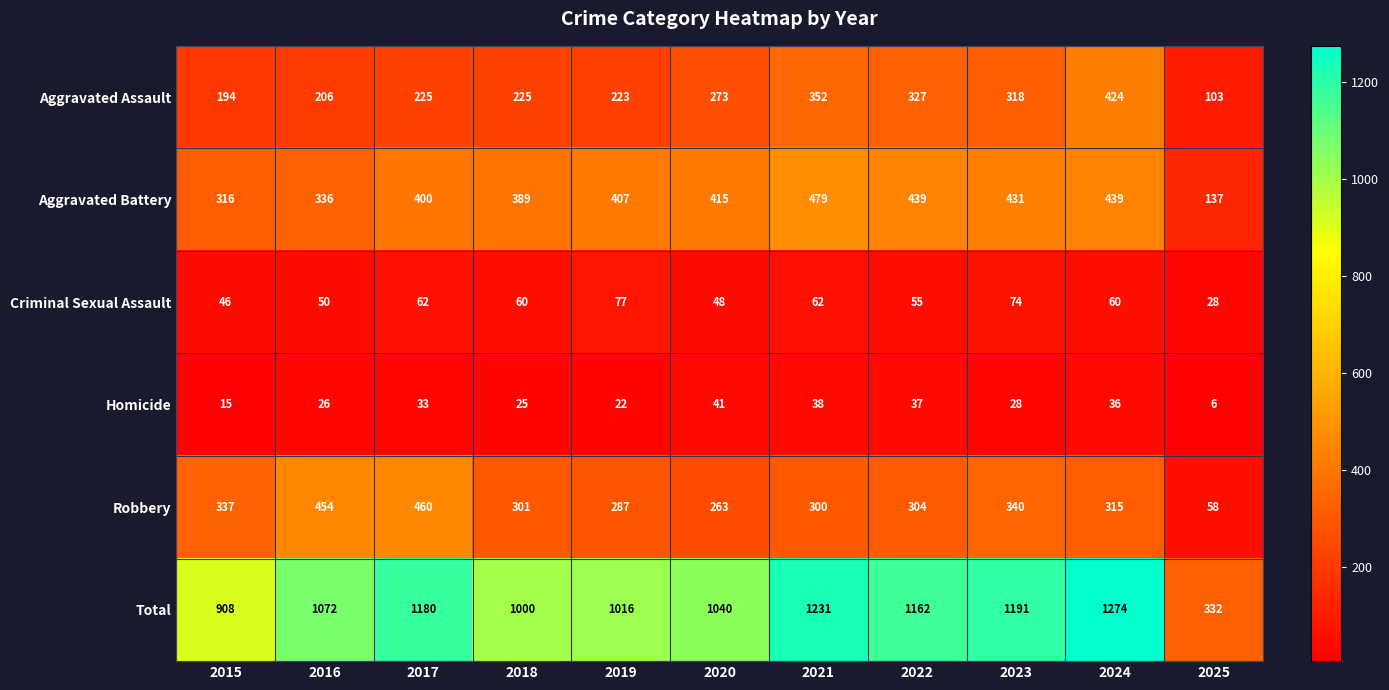

List the series in order of their peak value, highest first.

Total, Aggravated Battery, Robbery, Aggravated Assault, Criminal Sexual Assault, Homicide